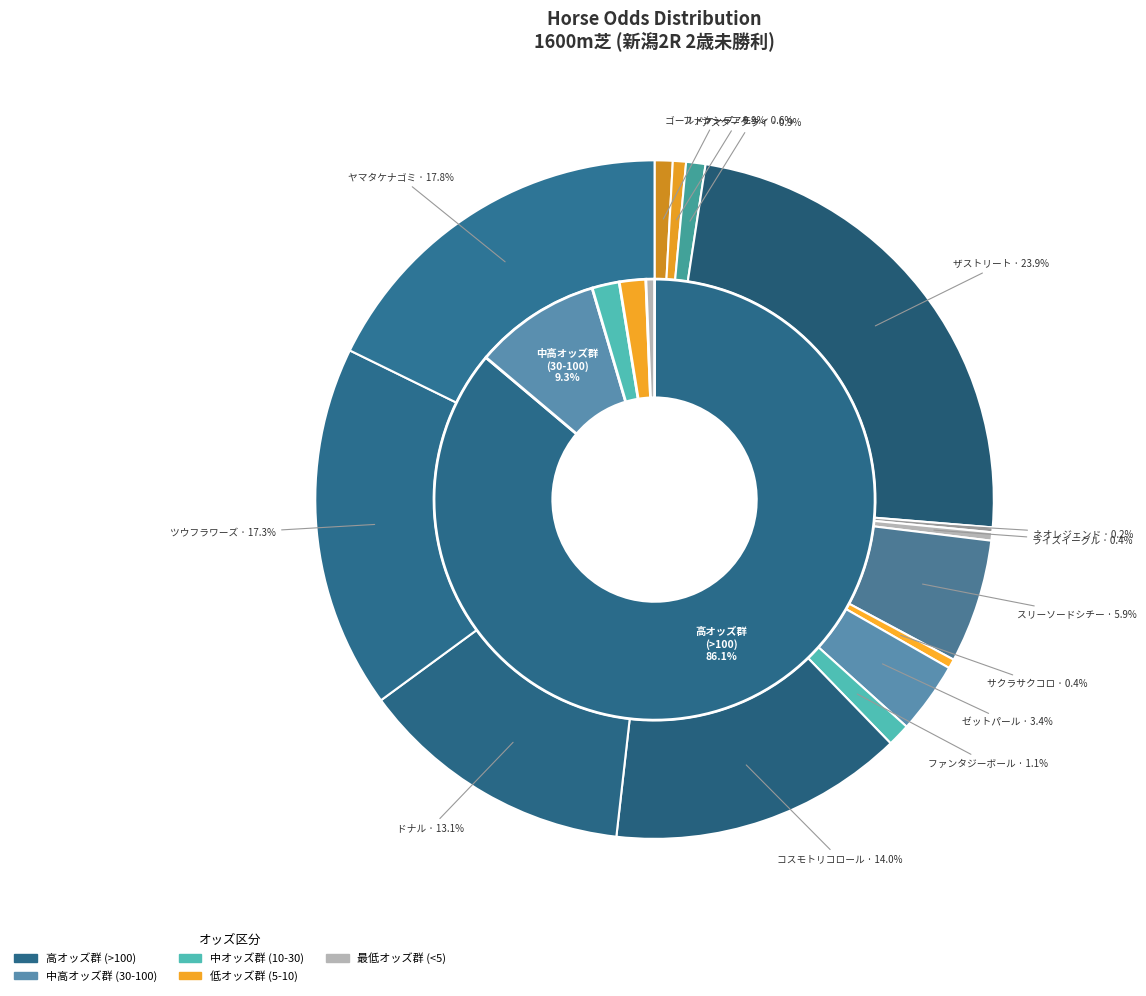

Which category has the biggest portion of the pie?

ザストリート